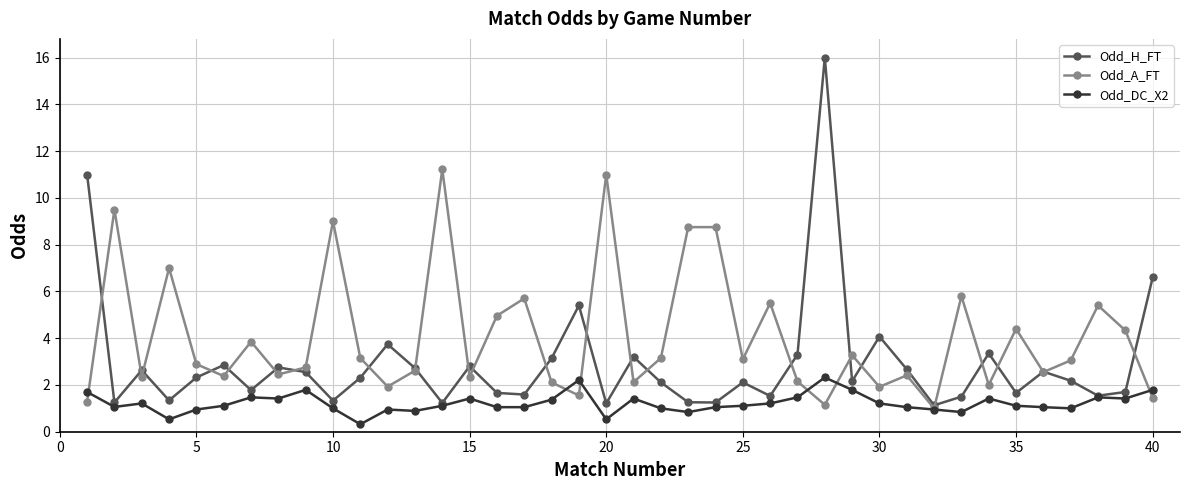

Which series has the largest total across all categories?

Odd_A_FT